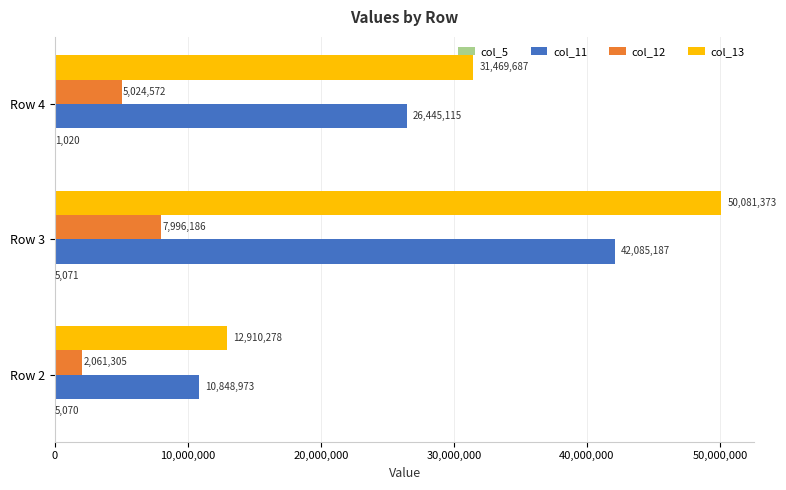

What is the sum of all col_12 values?

15082063